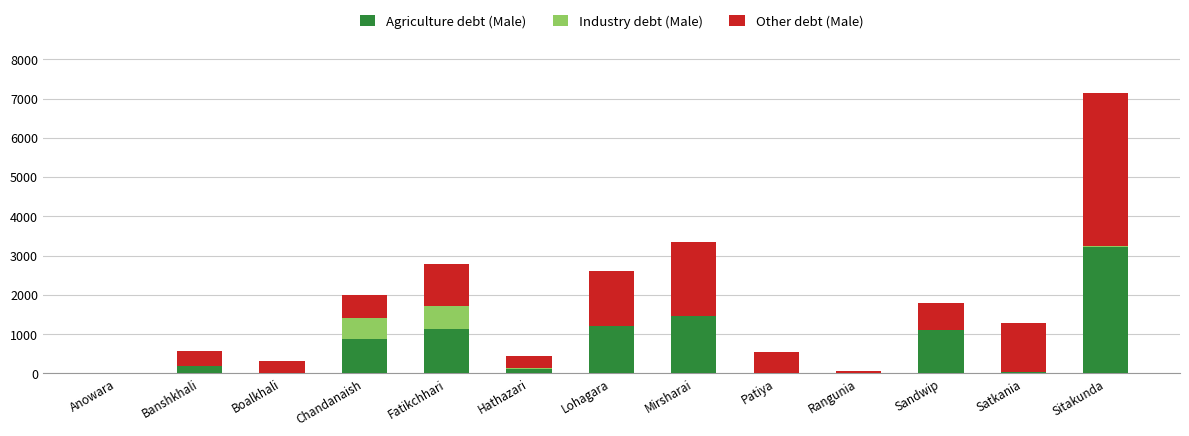

At which label is Agriculture debt (Male) closest to 1611?

Mirsharai